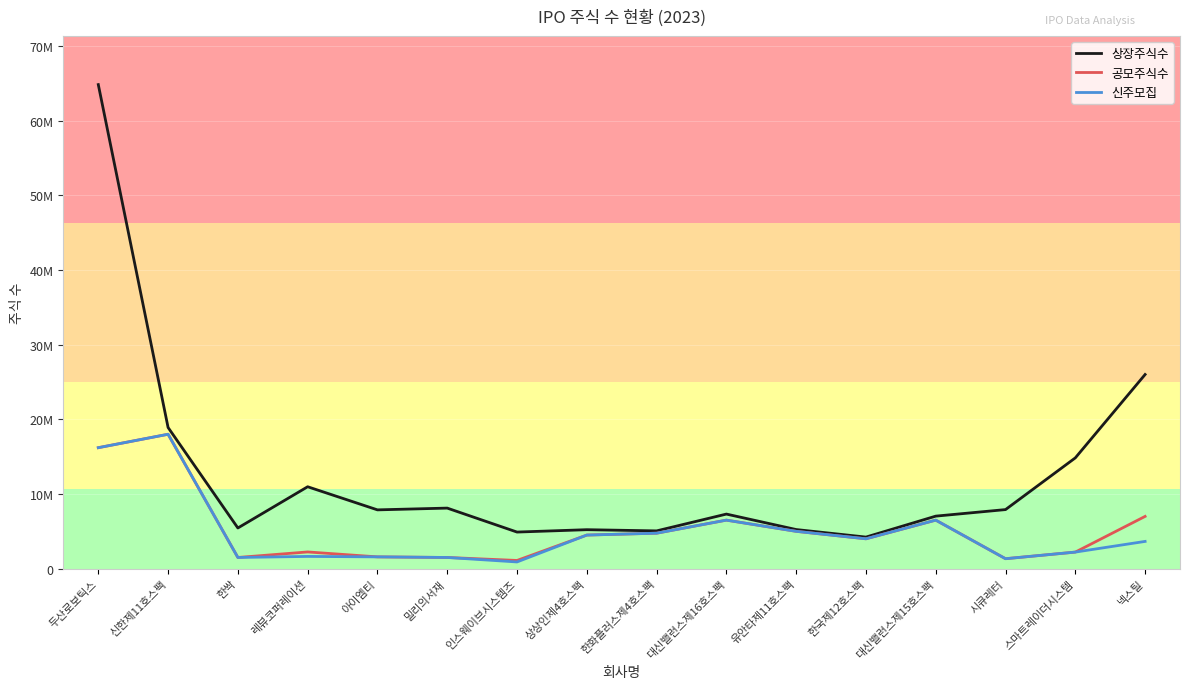

Does the chart display data point markers on the line(s)?

No